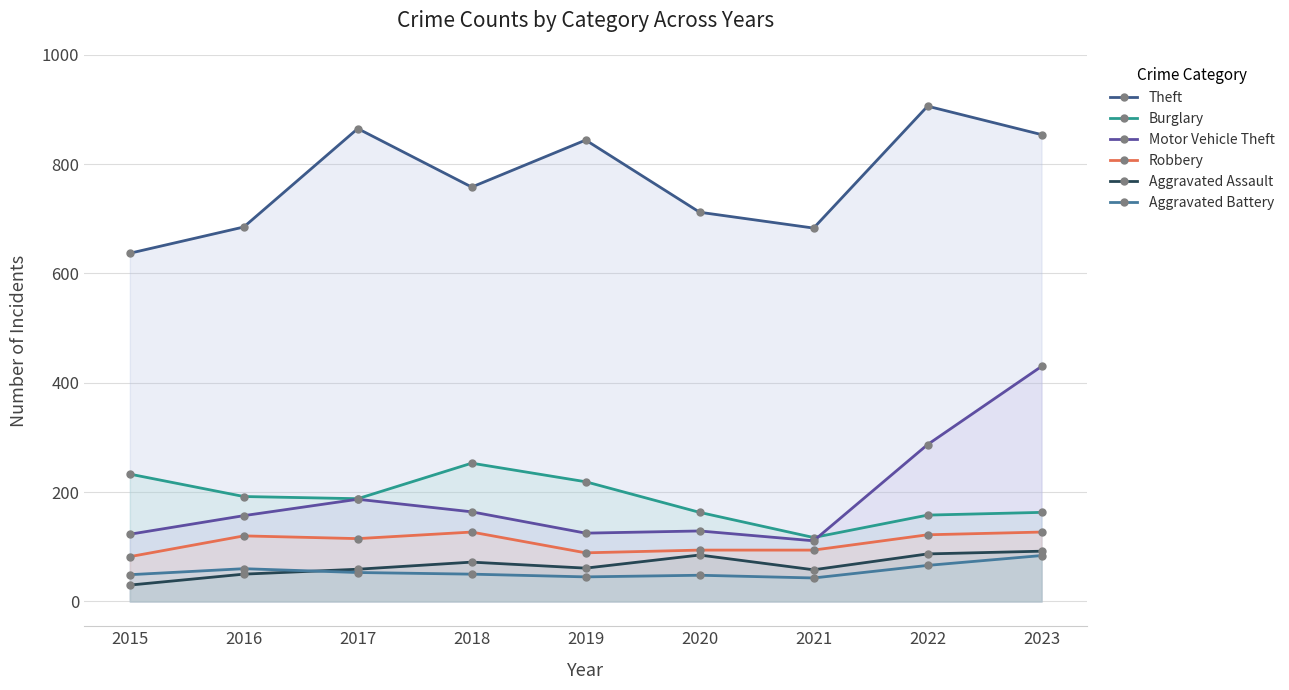

What is the difference between the second highest and minimum values in the Aggravated Battery series?

23